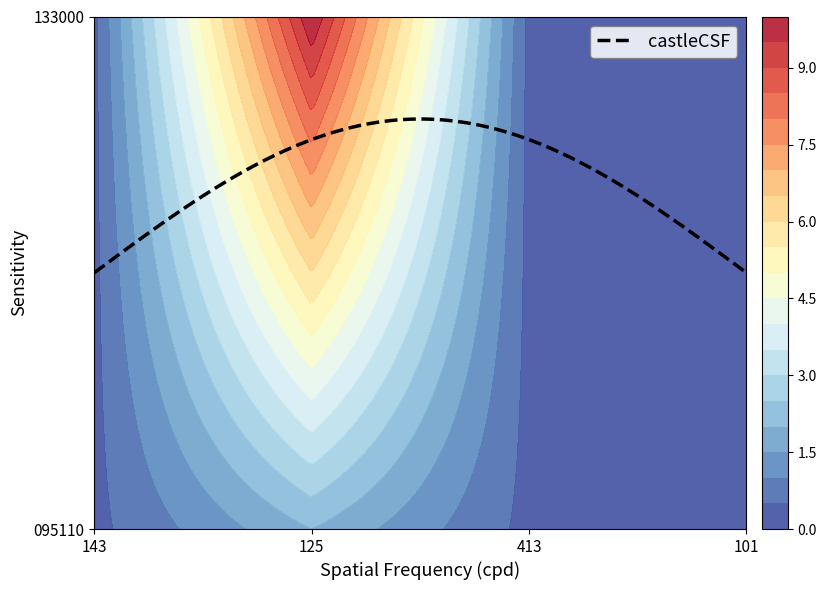

What is the difference between the maximum and minimum values in the 095110 series?

1.6